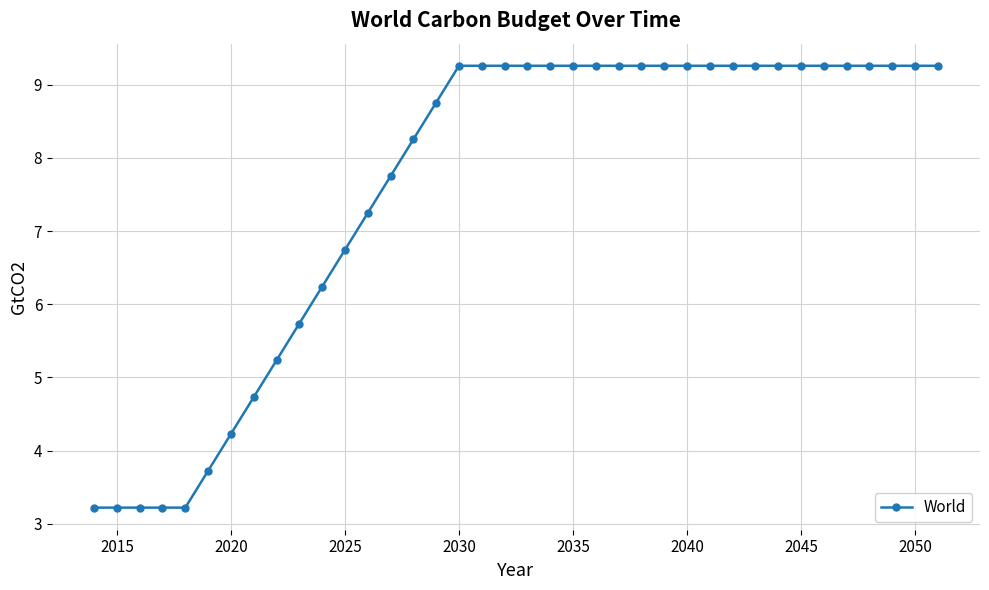

Reading left to right, extract all data points from this chart.

3.2	3.2	3.2	3.2	3.2	3.7	4.2	4.7	5.2	5.7	6.2	6.7	7.2	7.7	8.3	8.8	9.3	9.3	9.3	9.3	9.3	9.3	9.3	9.3	9.3	9.3	9.3	9.3	9.3	9.3	9.3	9.3	9.3	9.3	9.3	9.3	9.3	9.3